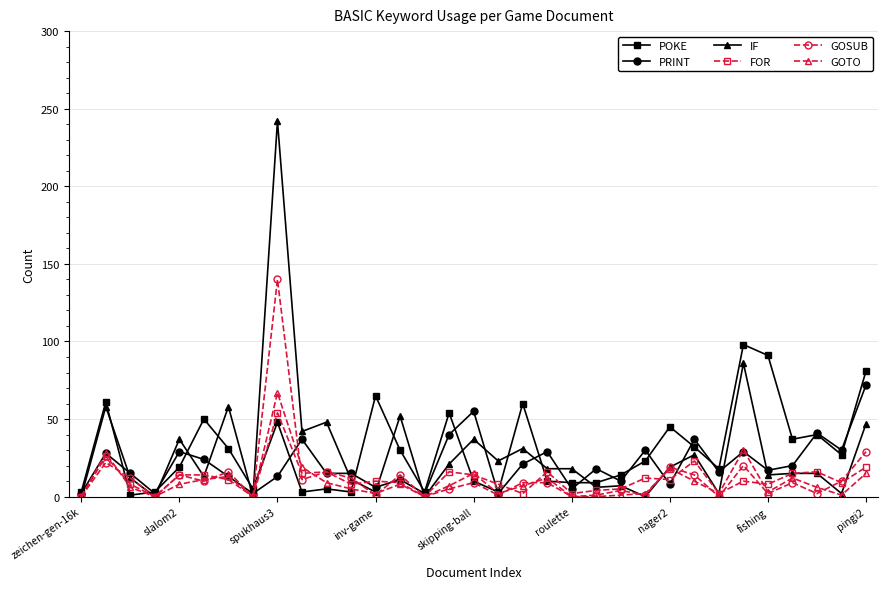

Is this an area chart (filled region under the line)?

No